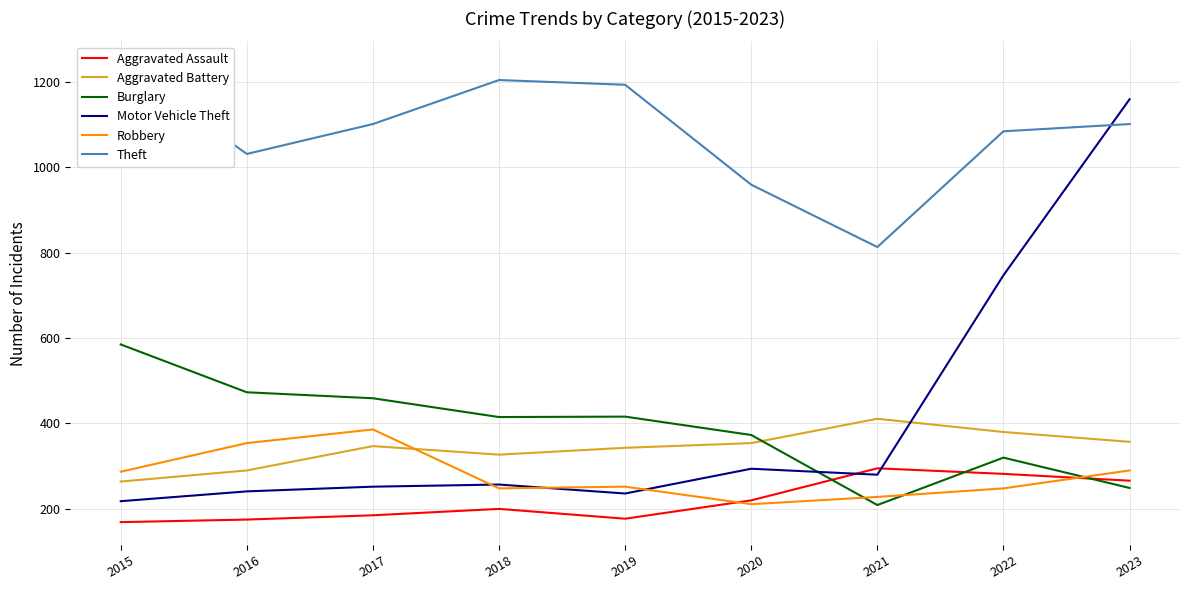

Reading right to left, what are all the values shown in this chart?

Aggravated Assault: 2023=266	2022=282	2021=295	2020=220	2019=177	2018=200	2017=185	2016=175	2015=169
Aggravated Battery: 2023=357	2022=380	2021=411	2020=354	2019=343	2018=327	2017=347	2016=290	2015=264
Burglary: 2023=249	2022=320	2021=209	2020=373	2019=416	2018=415	2017=459	2016=473	2015=585
Motor Vehicle Theft: 2023=1159	2022=747	2021=280	2020=294	2019=236	2018=257	2017=252	2016=241	2015=218
Robbery: 2023=290	2022=248	2021=228	2020=211	2019=252	2018=248	2017=386	2016=354	2015=287
Theft: 2023=1101	2022=1084	2021=813	2020=959	2019=1193	2018=1204	2017=1101	2016=1031	2015=1241